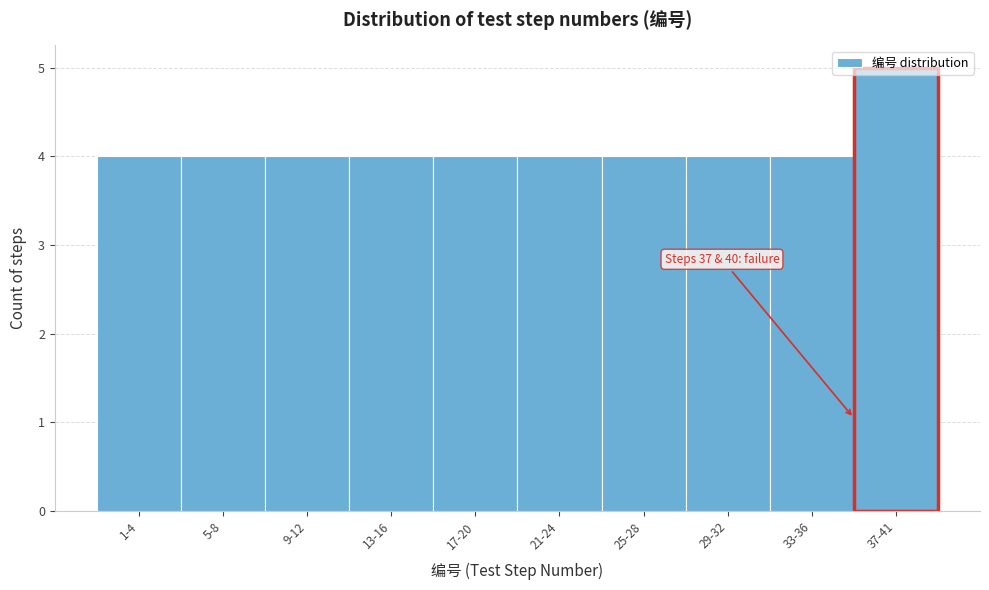

What is the sum of the values at 9-12 and 29-32?

8